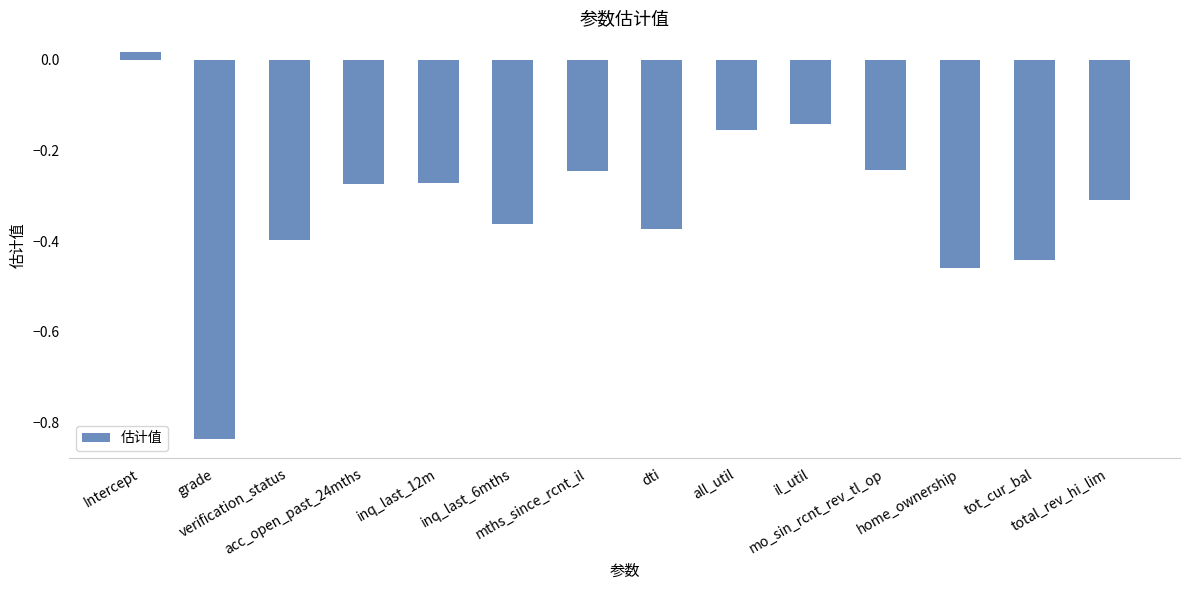

What is the difference between the second highest and second lowest values?

0.3